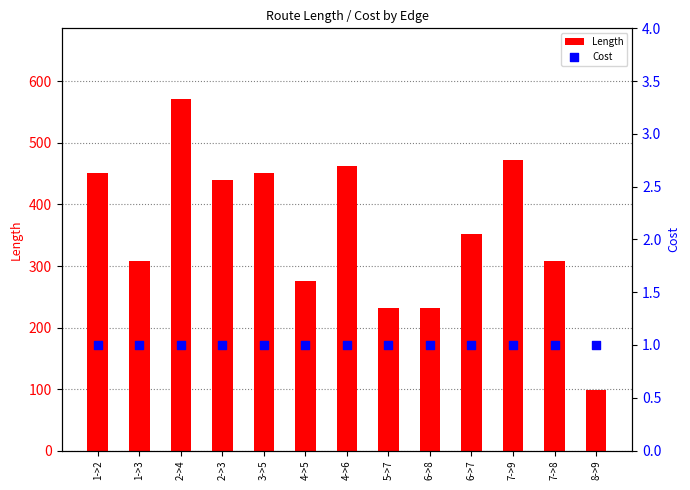

Which series has the largest Y range (max minus min)?

Length